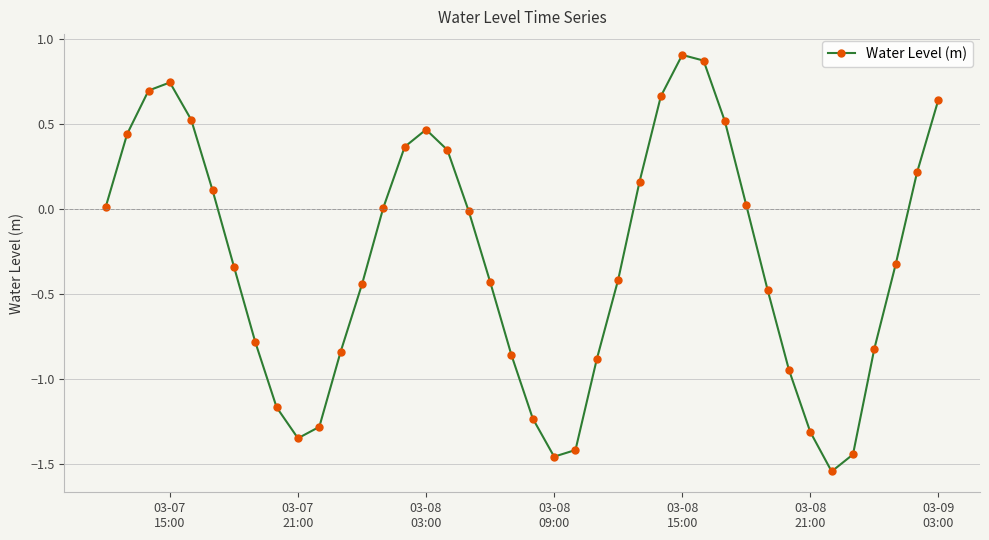

How many points are lower than both their immediate neighbors (excluding endpoints)?

3